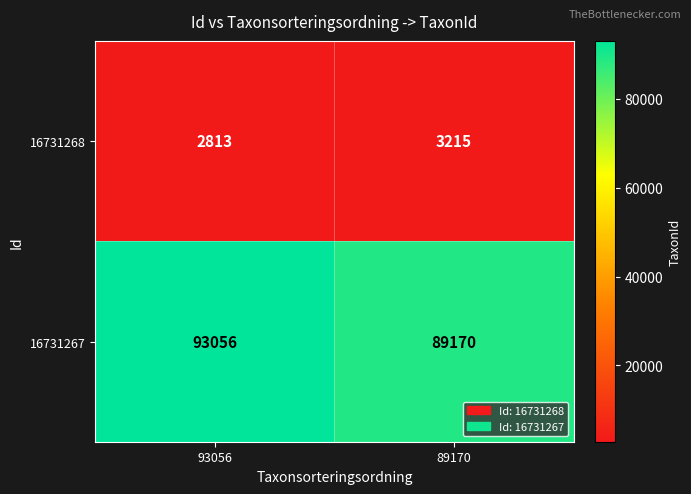

How many data points does each series have?

2